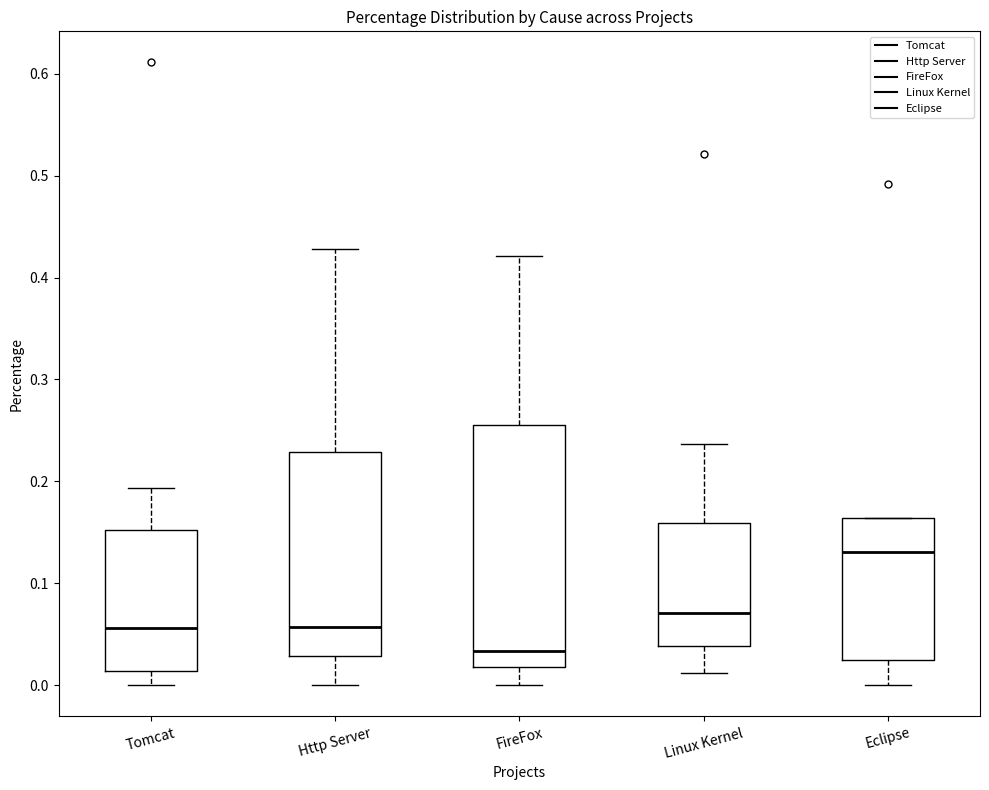

Where does the lower whisker of the box for Http Server end on the y-axis? The values are not printed on the chart, so give them approximately, as read against the axis.

0.00